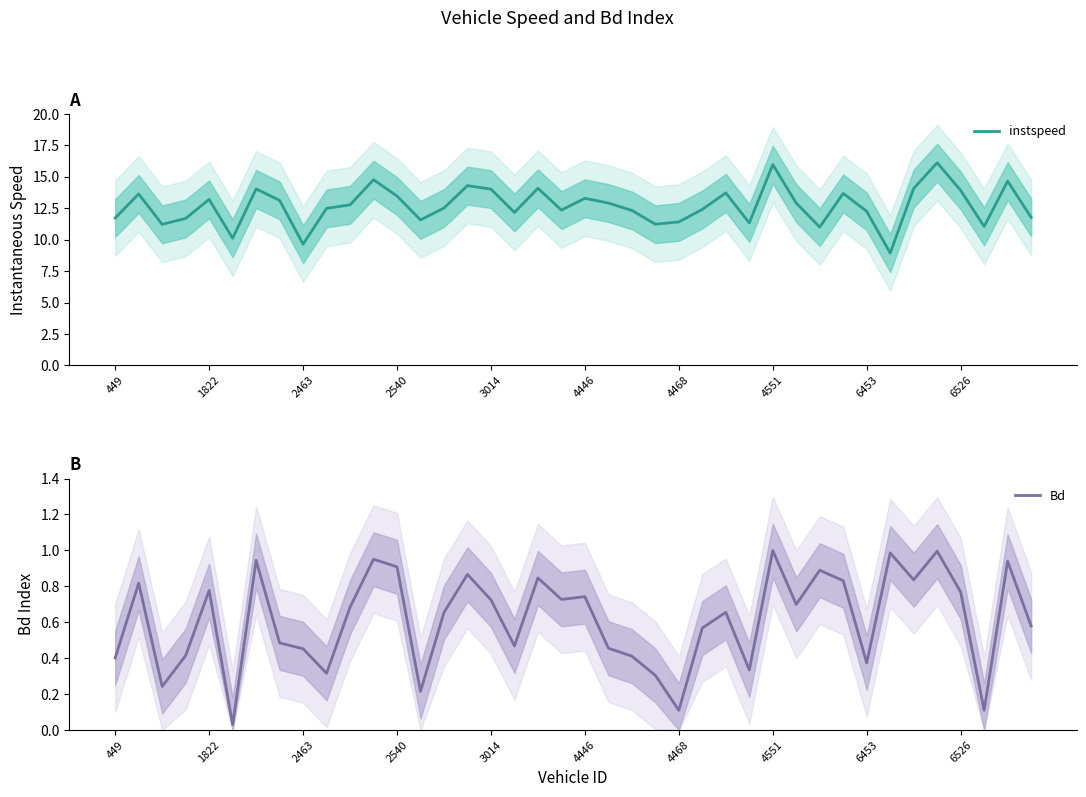

What is the value of the Bd point at the 30th from the left?

0.7